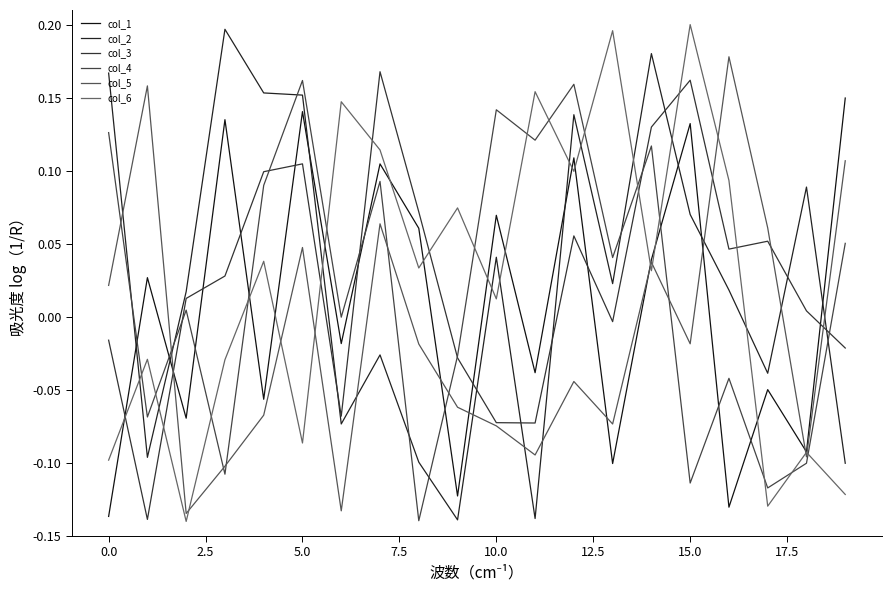

Does the chart display data point markers on the line(s)?

No